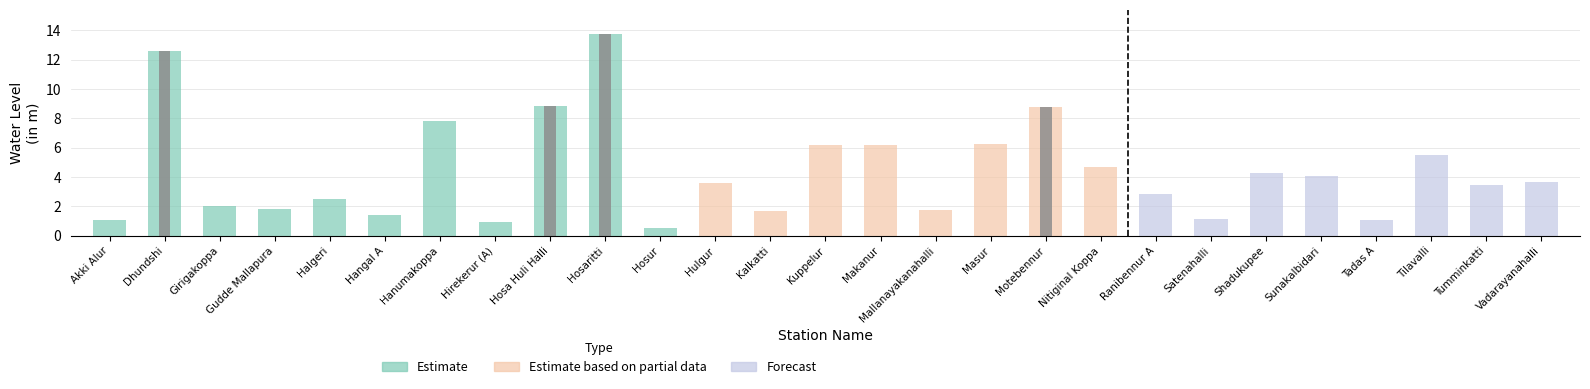

Where does the data first go above 3?

Dhundshi